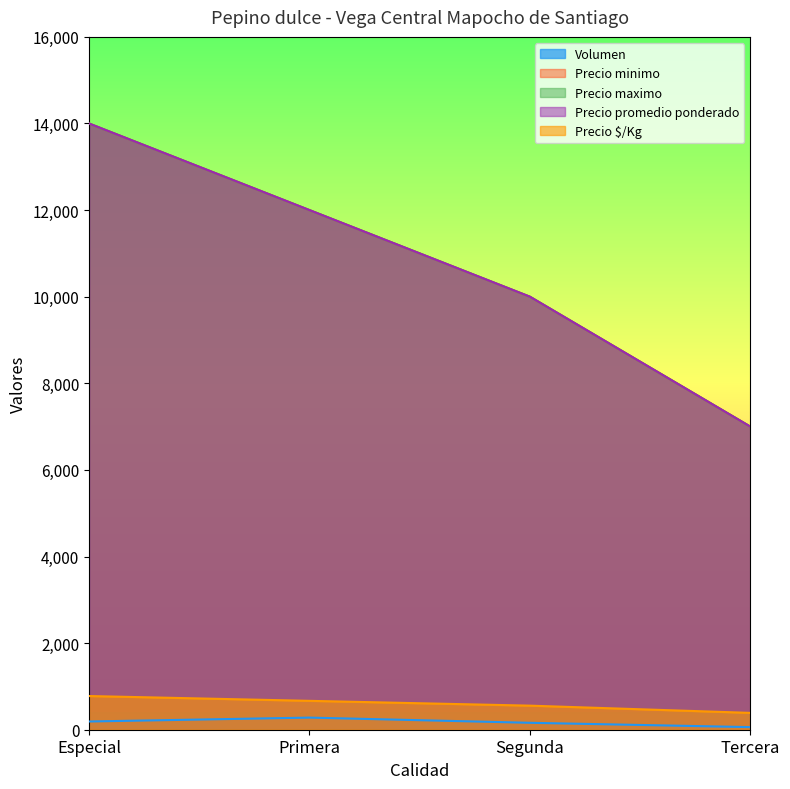

The value of Precio promedio ponderado at Primera is 3849. True or false?

False